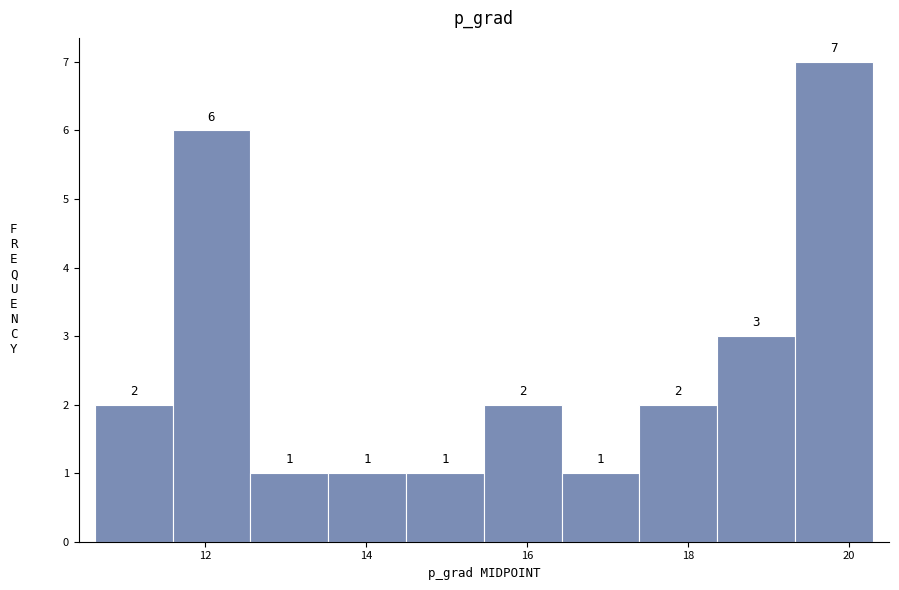

Which range on the x-axis has the tallest bar?

19.4 to 20.2